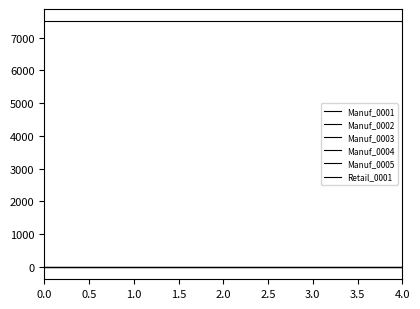

How many lines are shown in the chart?

6